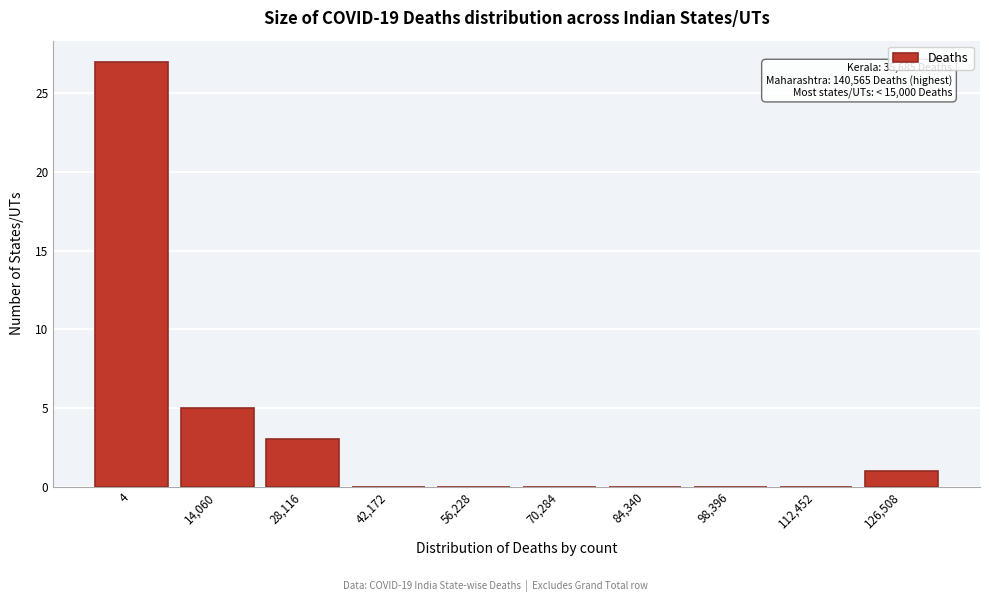

Reading left to right, list all the values displayed in this chart.

4=27	14,060=5	28,116=3	42,172=0	56,228=0	70,284=0	84,340=0	98,396=0	112,452=0	126,508=1